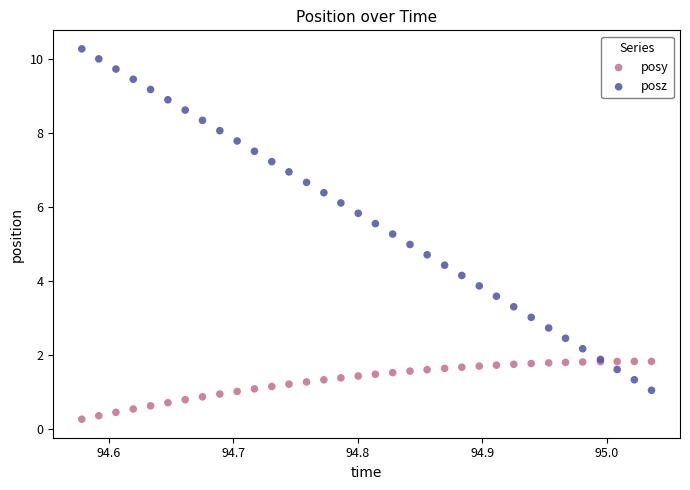

Which series reaches the maximum Y coordinate?

posz